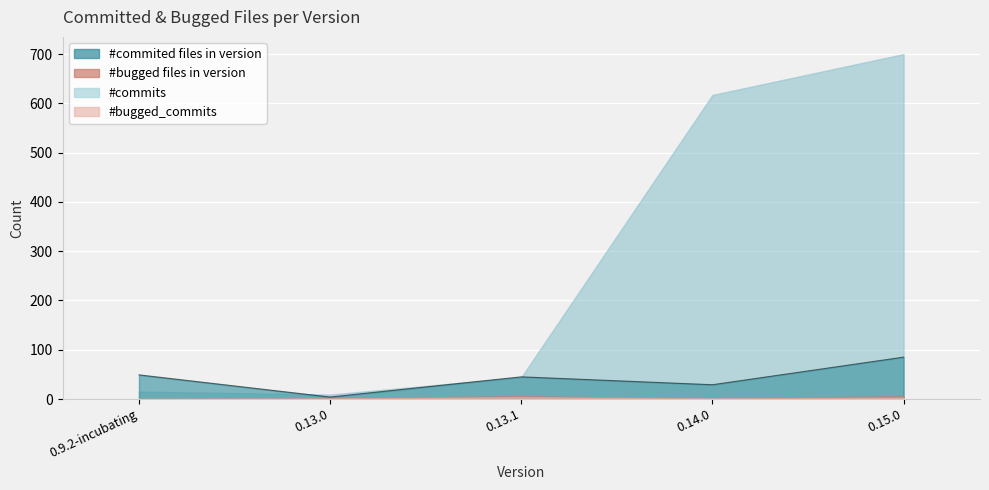

What is the change in value from 0.9.2-incubating to 0.14.0?

-20